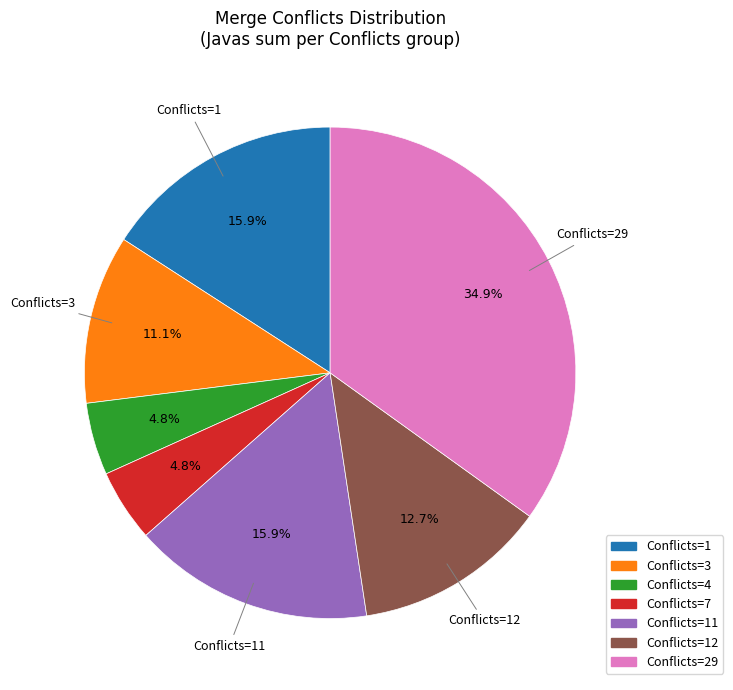

Count the number of slices in the pie.

7